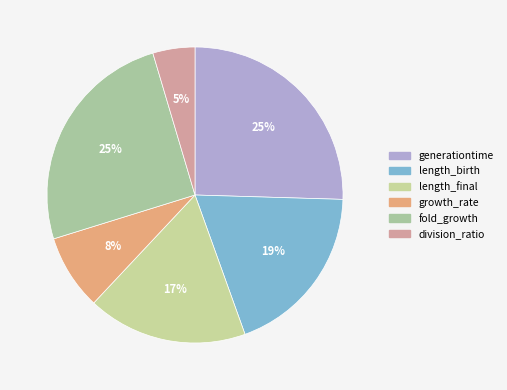

The fold_growth slice represents 16% of the pie. True or false?

False